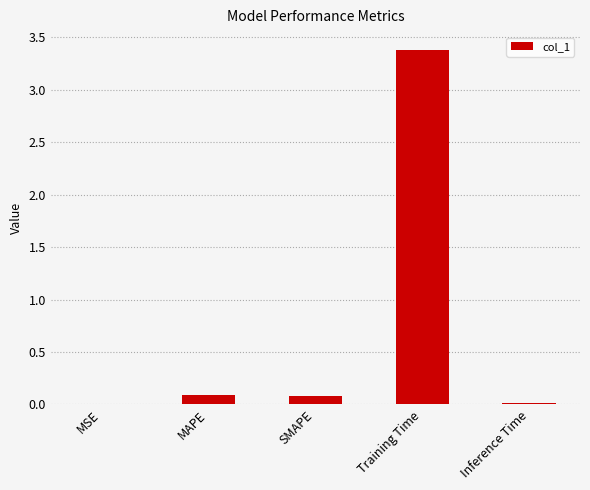

Read the value at Training Time.

3.4